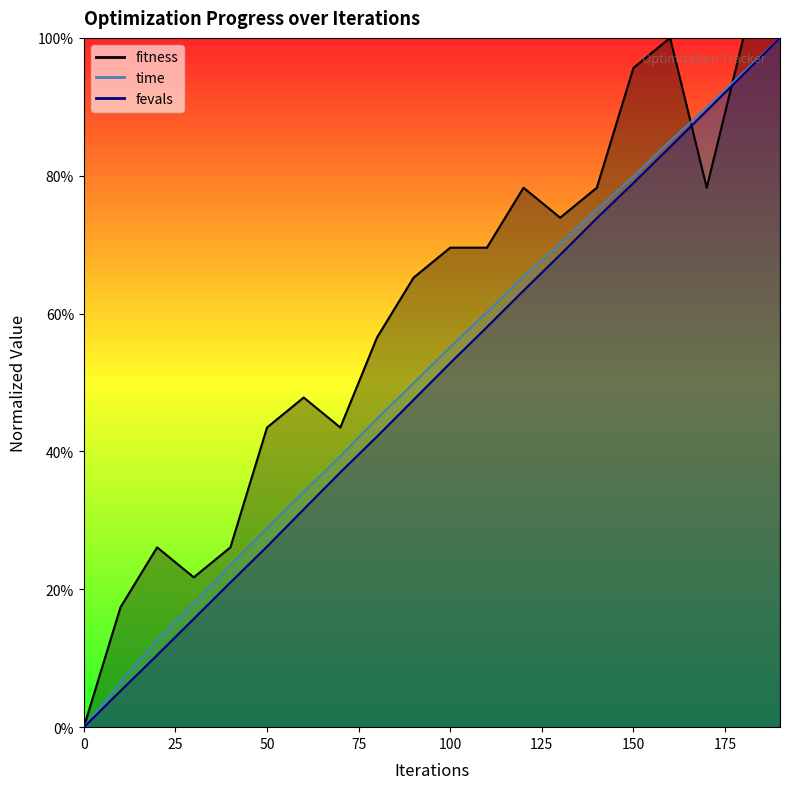

Where does the fitness series first go above 69?

100